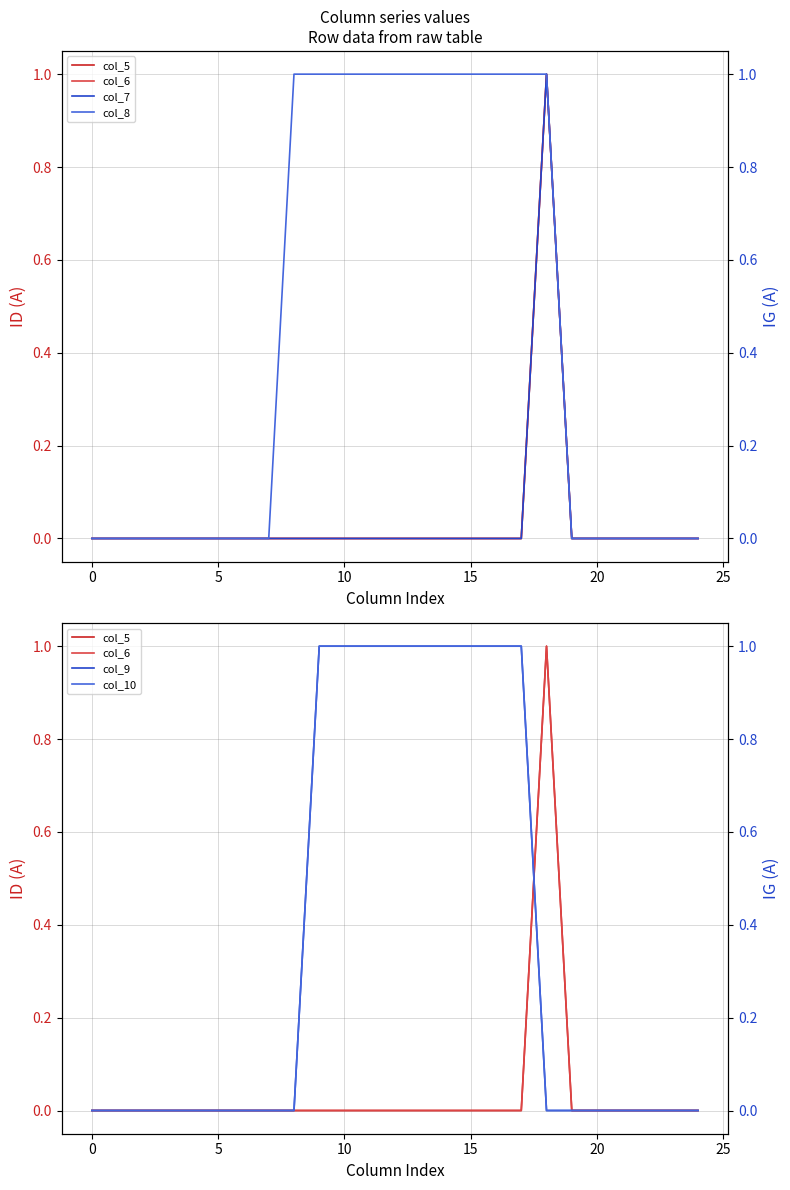

What is the sum of the col_9 values at 12 and 19?

1